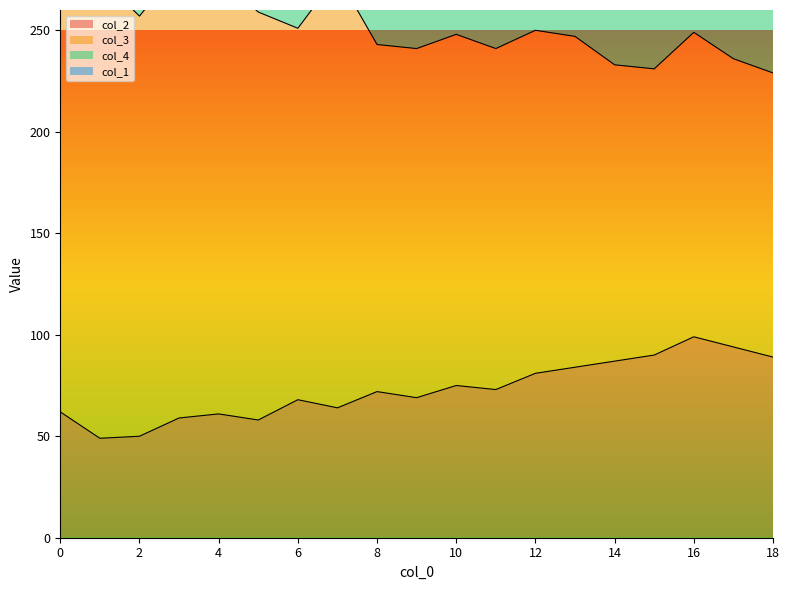

The value of col_2 at 0 is 62. True or false?

True